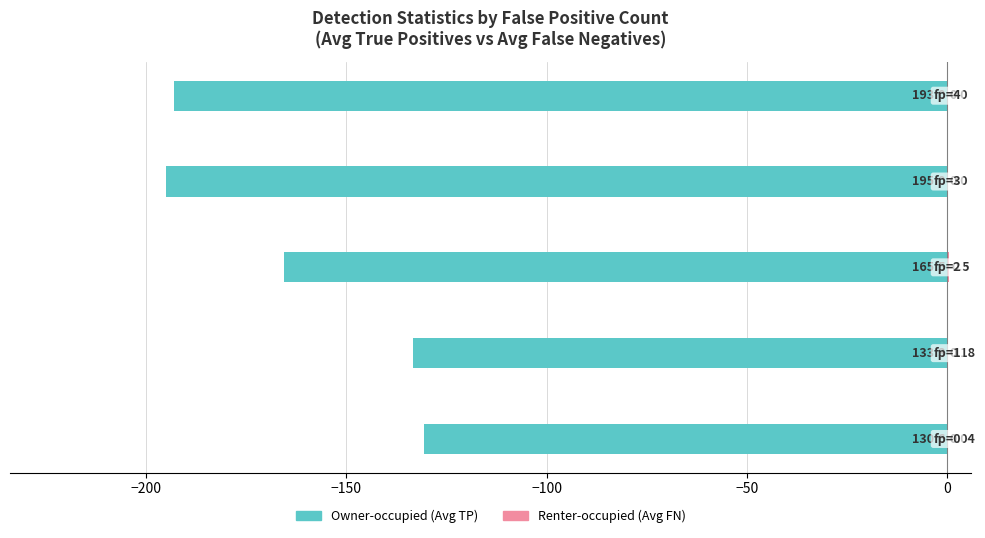

At how many categories does at least one series exceed -9?

5